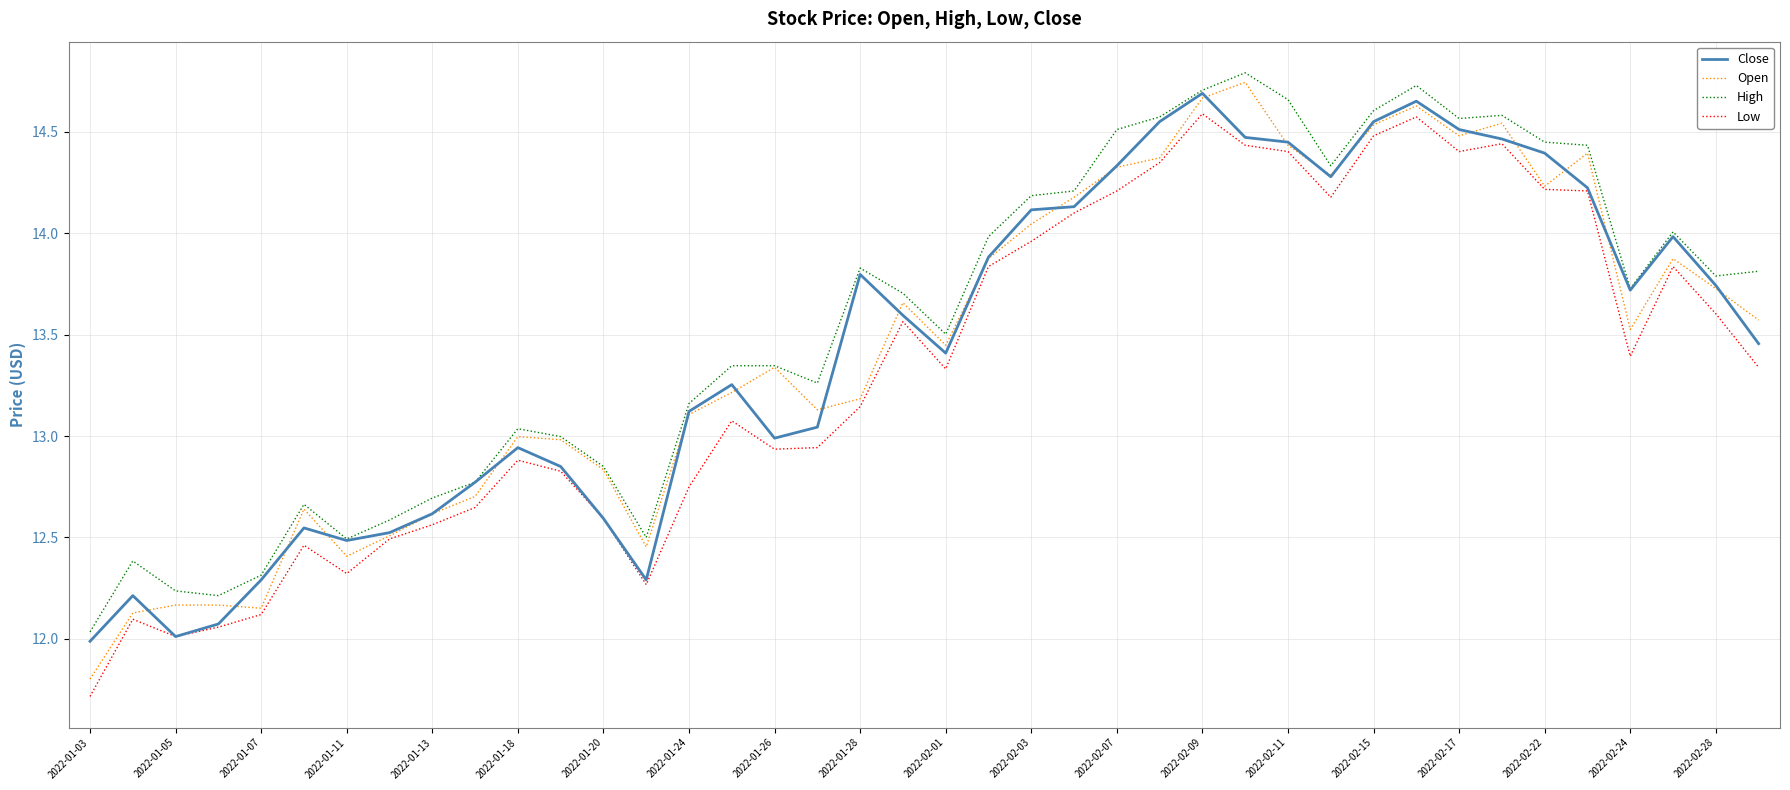

What are all the series names shown in the legend?

Close, Open, High, Low